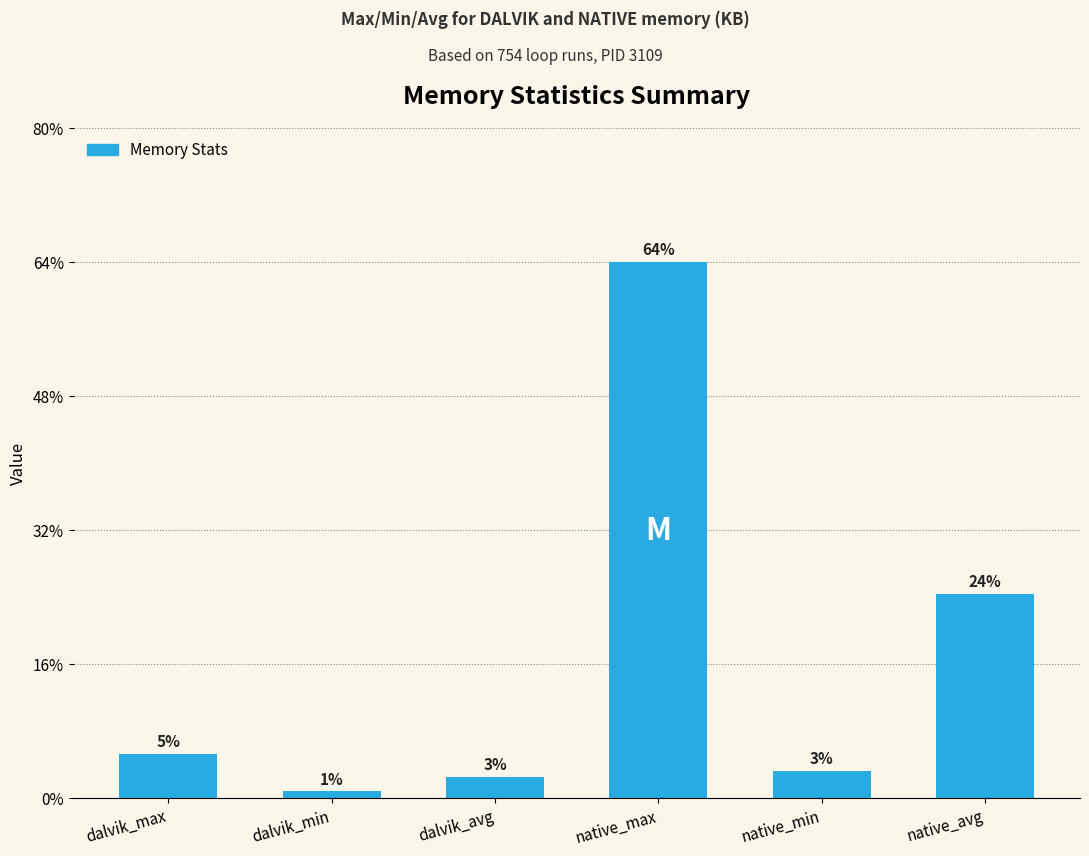

Are the bars grouped side by side (vs. stacked)?

No